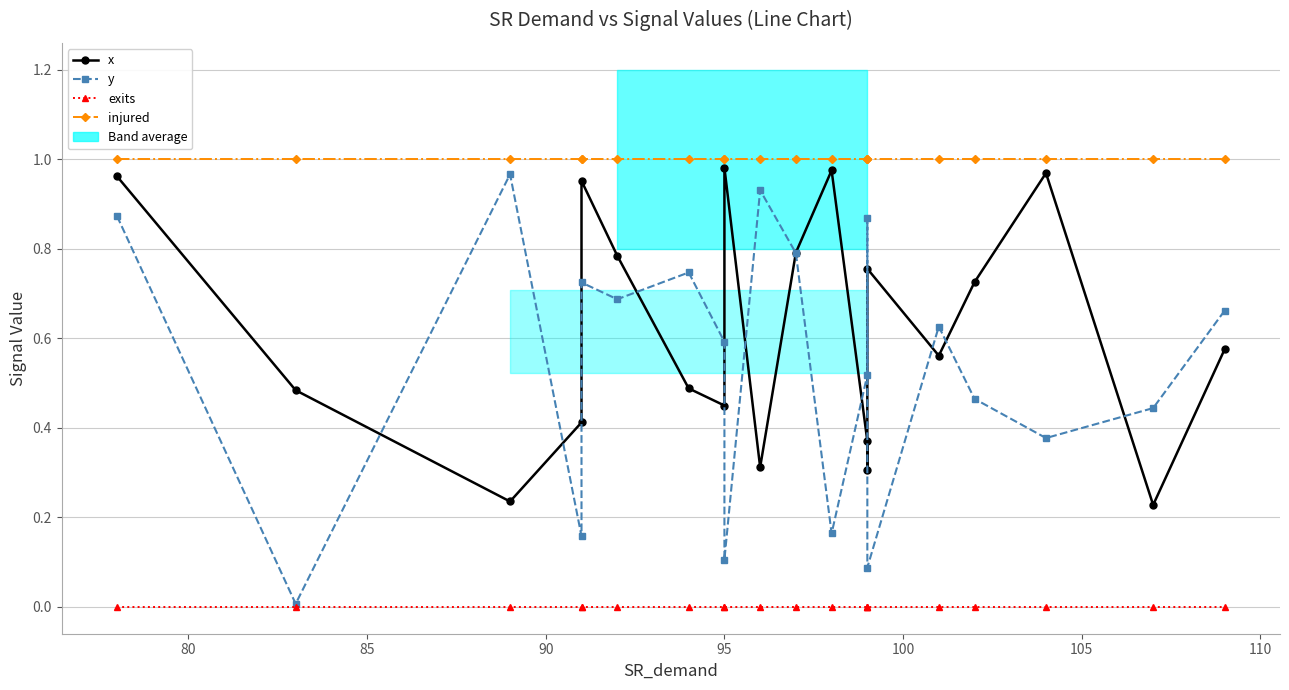

True or false: exits has a value of 0.0 at 105.

True